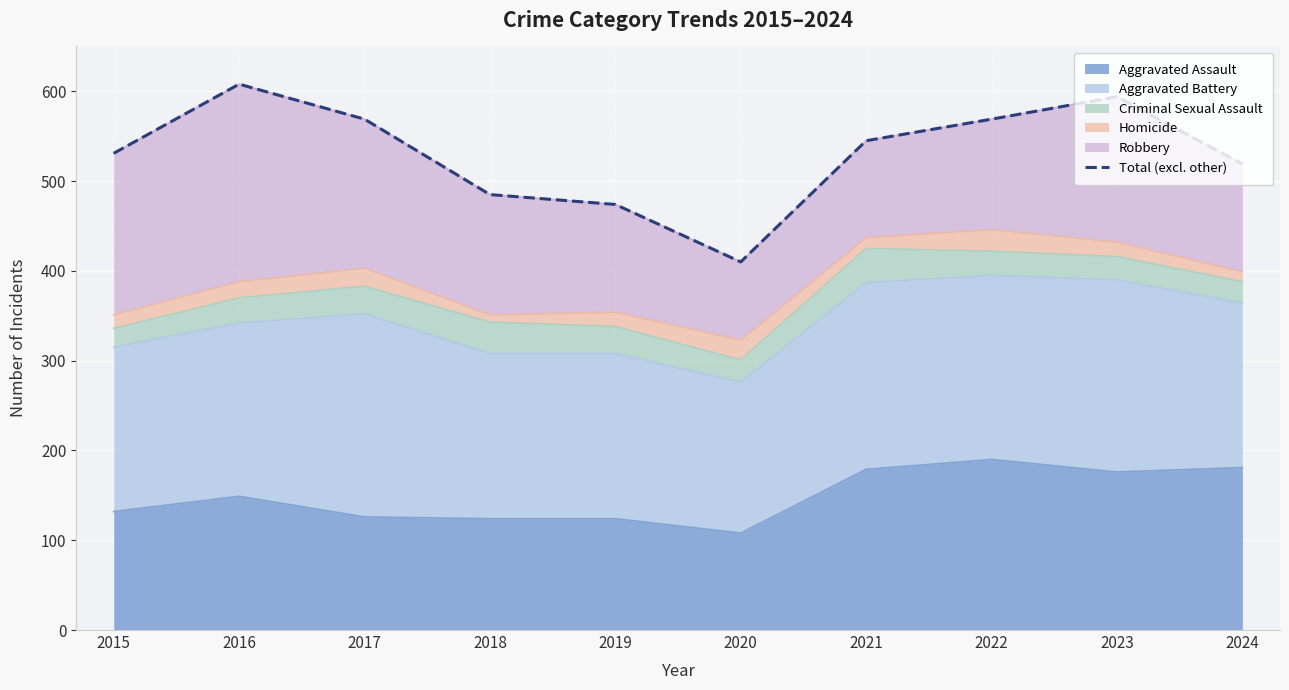

The value at 2023 is 594. True or false?

True